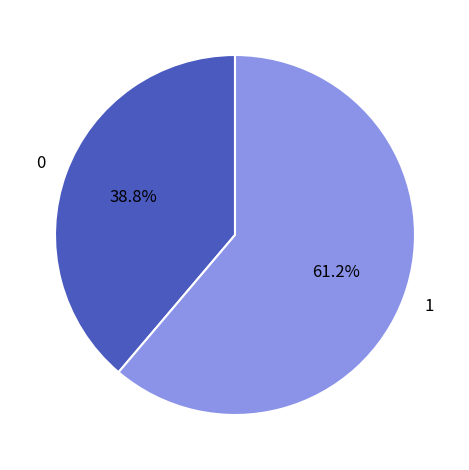

Is there a majority slice in this chart?

Yes